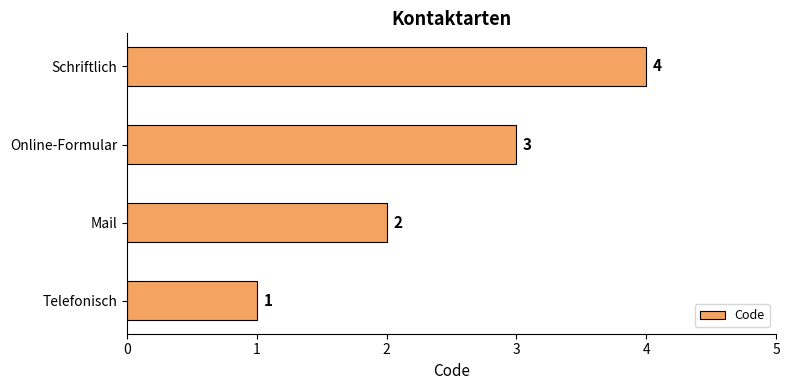

The value at Mail is 2. True or false?

True